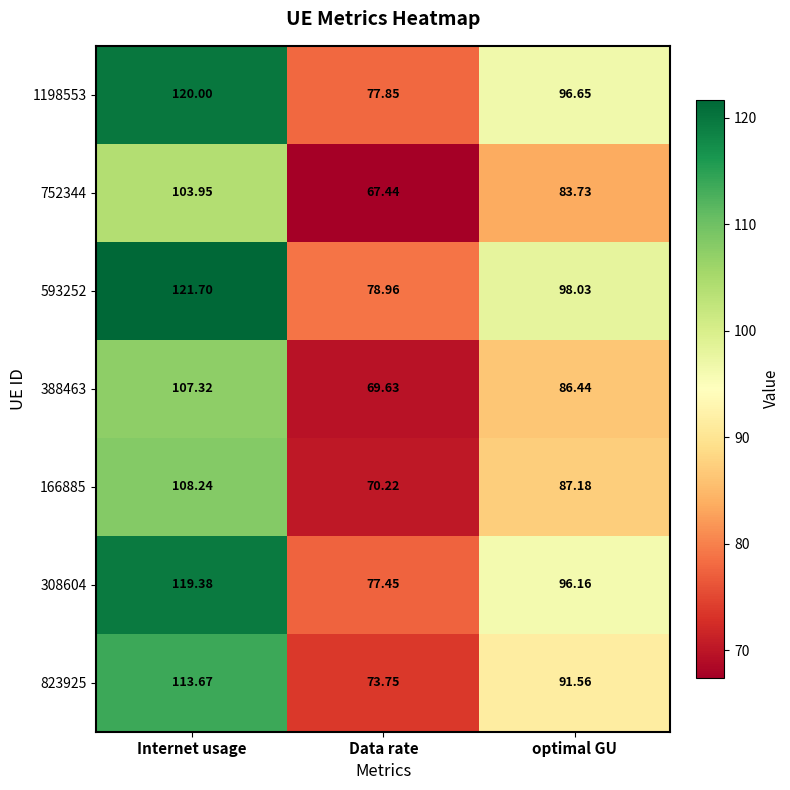

At which category is the sum across all series the highest?

Internet usage